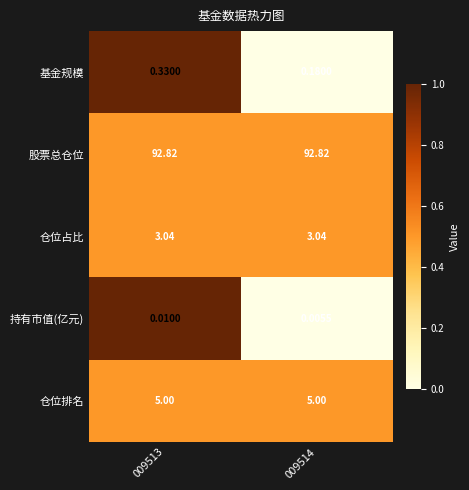

Which series has the largest range (max minus min)?

基金规模